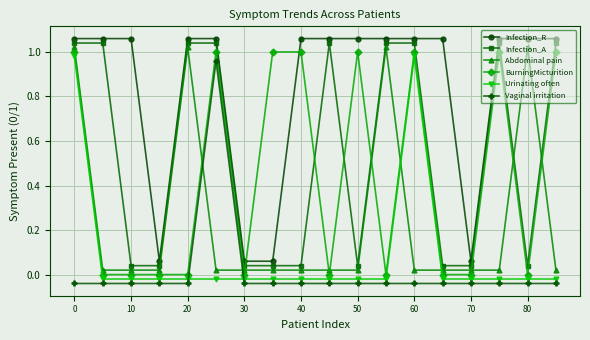

True or false: Infection_A and Urinating often intersect in this chart.

False